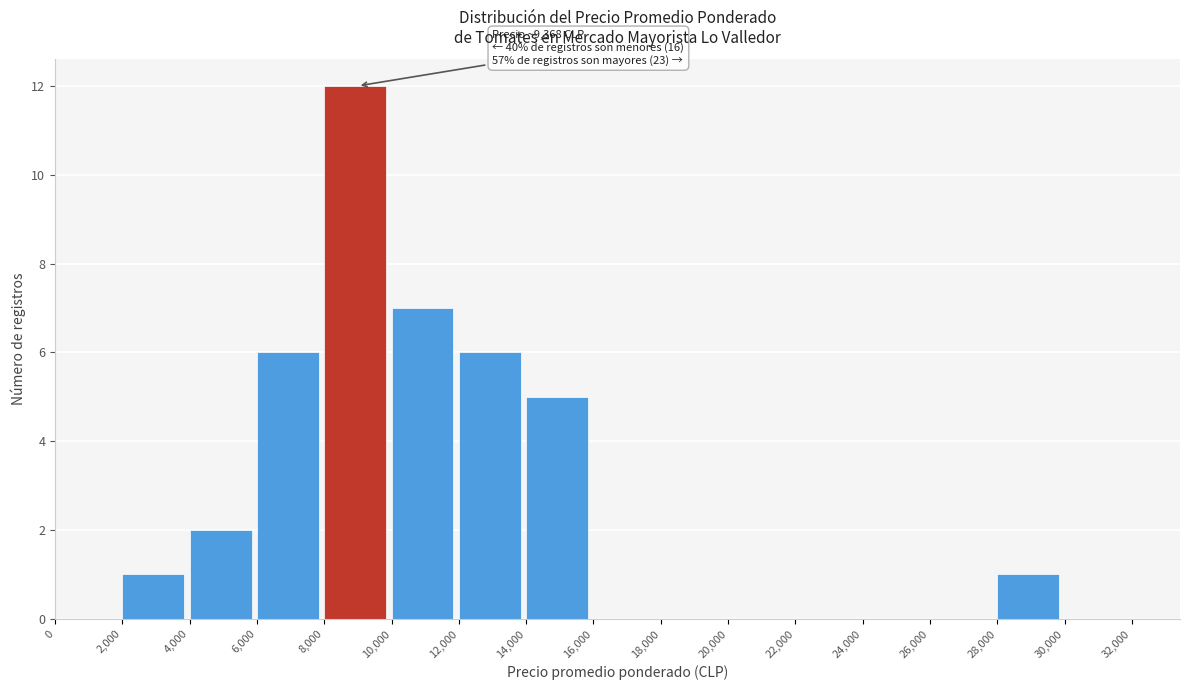

Over which range of the x-axis is the bar tallest?

8,000 to 10,000